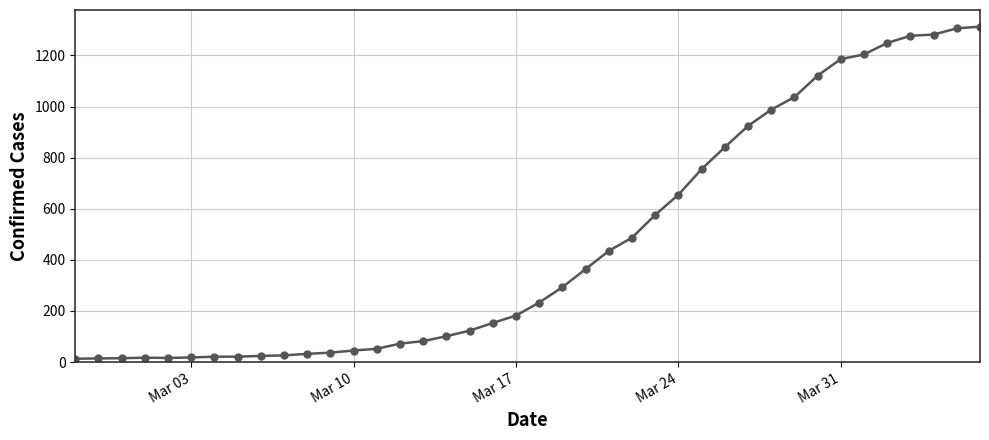

How many data points does each series have?

40